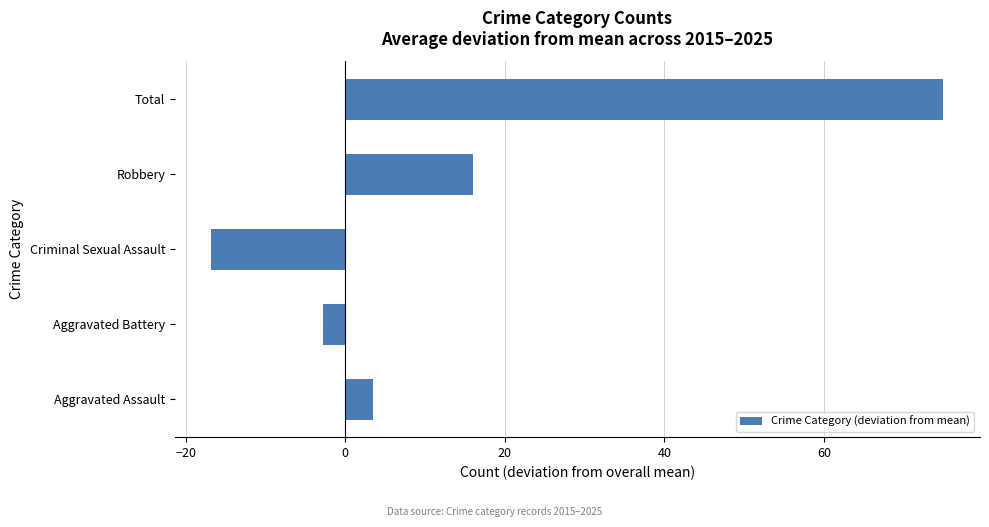

Rank the categories by value from lowest to highest.

Criminal Sexual Assault, Aggravated Battery, Aggravated Assault, Robbery, Total